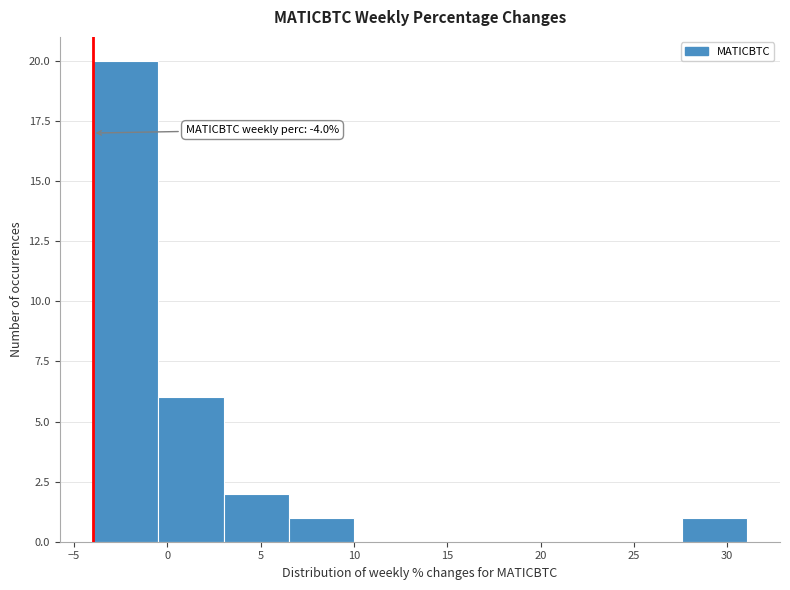

Over which range of the x-axis is the bar tallest?

-4.0 to -0.5